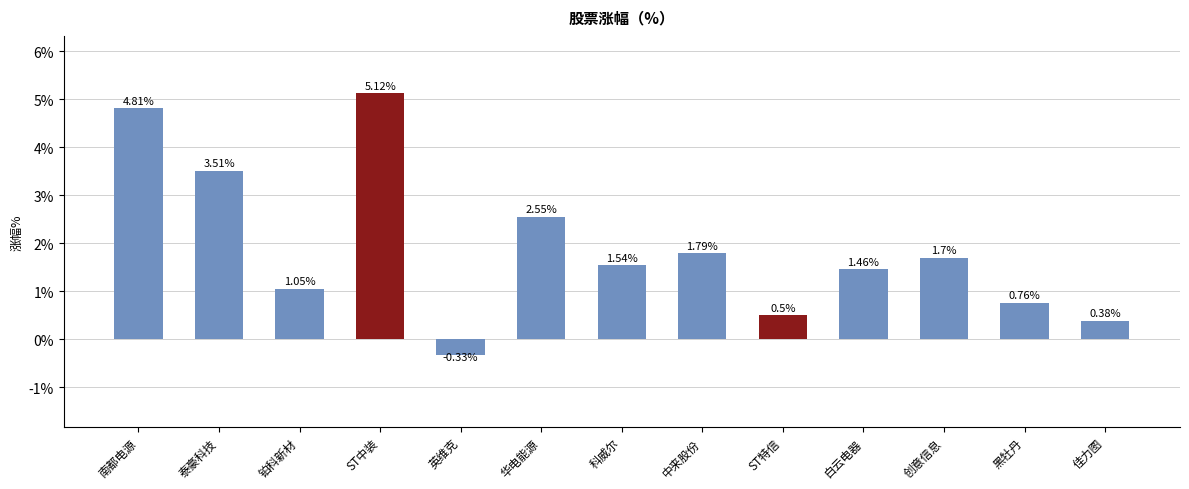

What is the change in value from 科威尔 to 白云电器?

-0.1